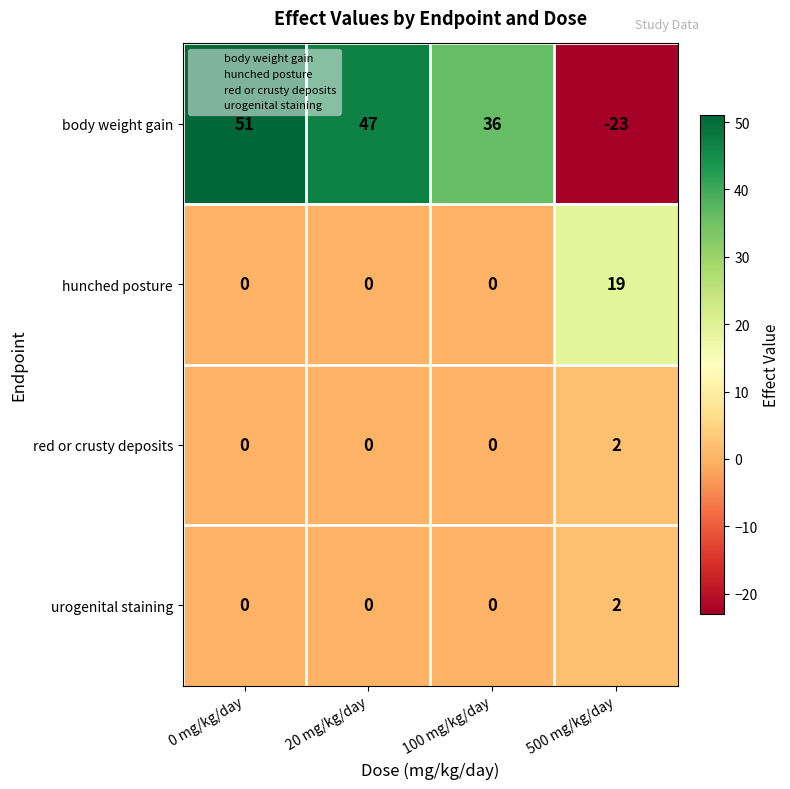

What is the average value of the body weight gain series?

28